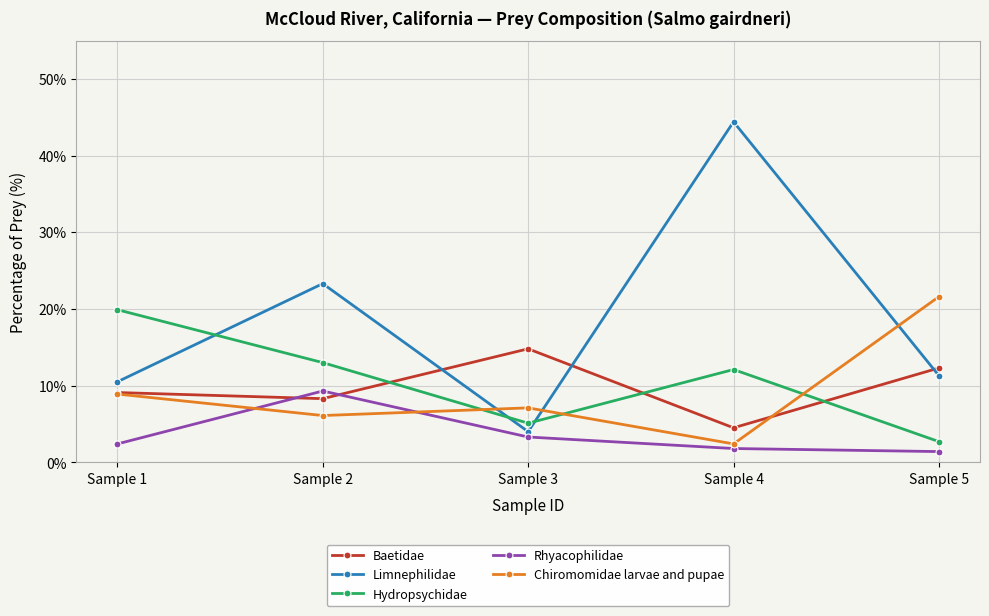

What is the minimum value for Hydropsychidae?

2.7